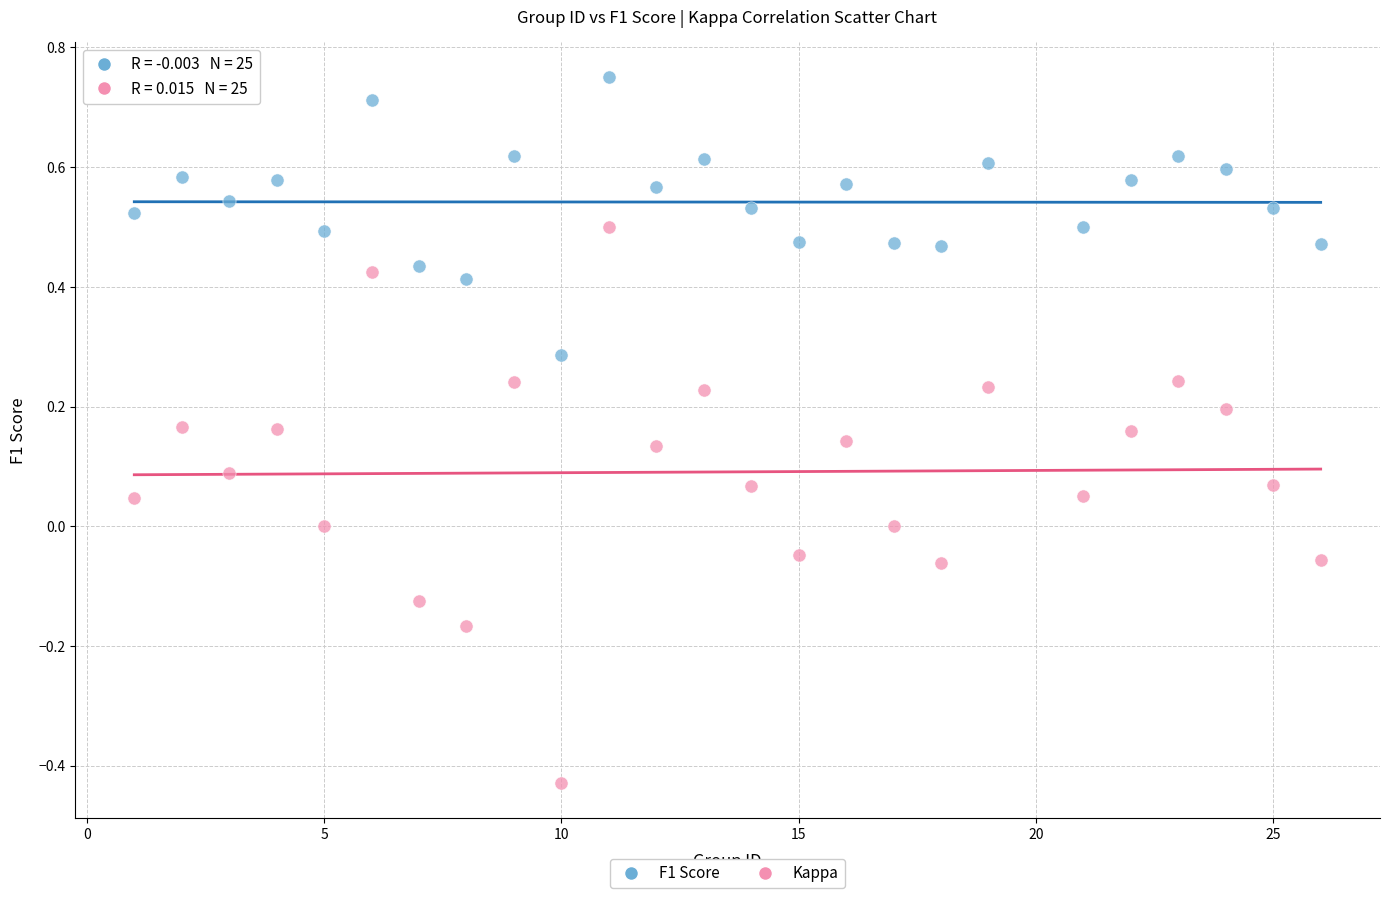

Which series has the largest Y range (max minus min)?

Kappa